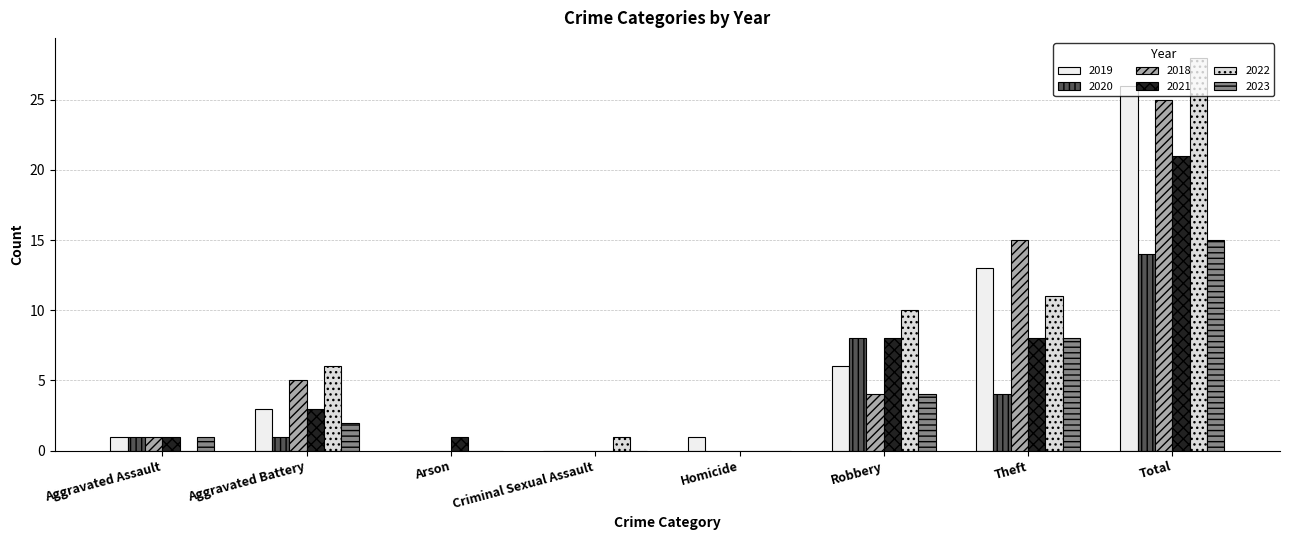

What is the sum of all 2018 values?

50